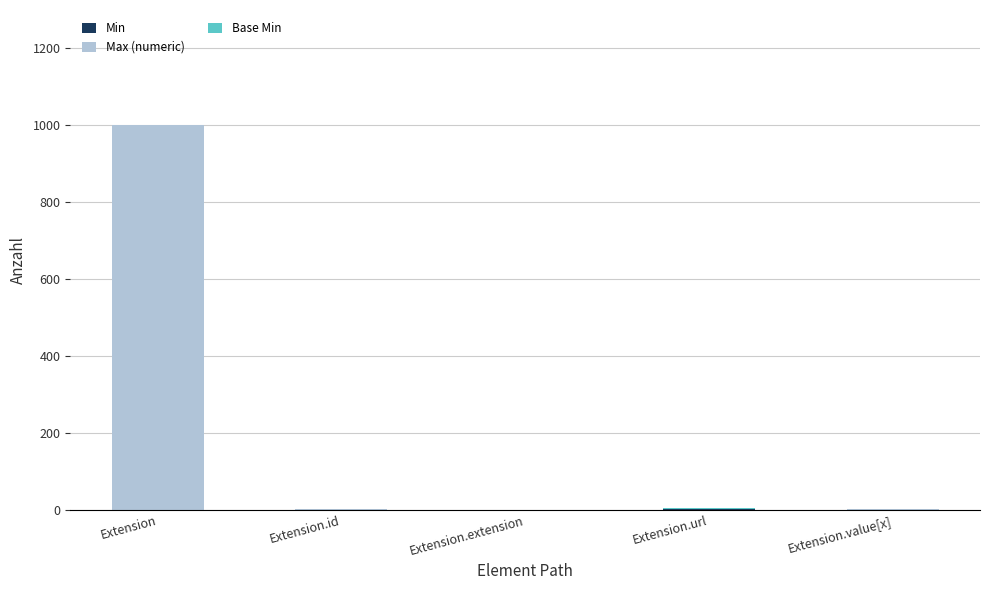

Are the bars grouped side by side (vs. stacked)?

No